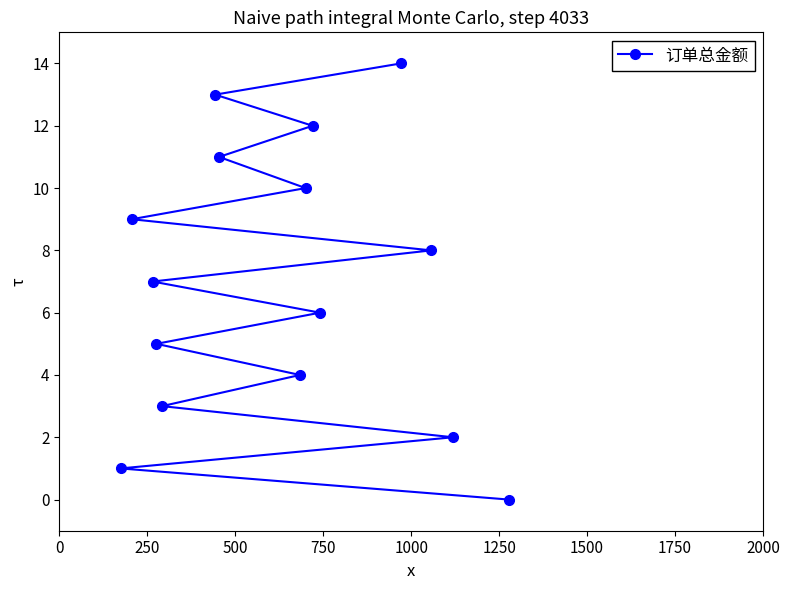

How many lines are shown in the chart?

1